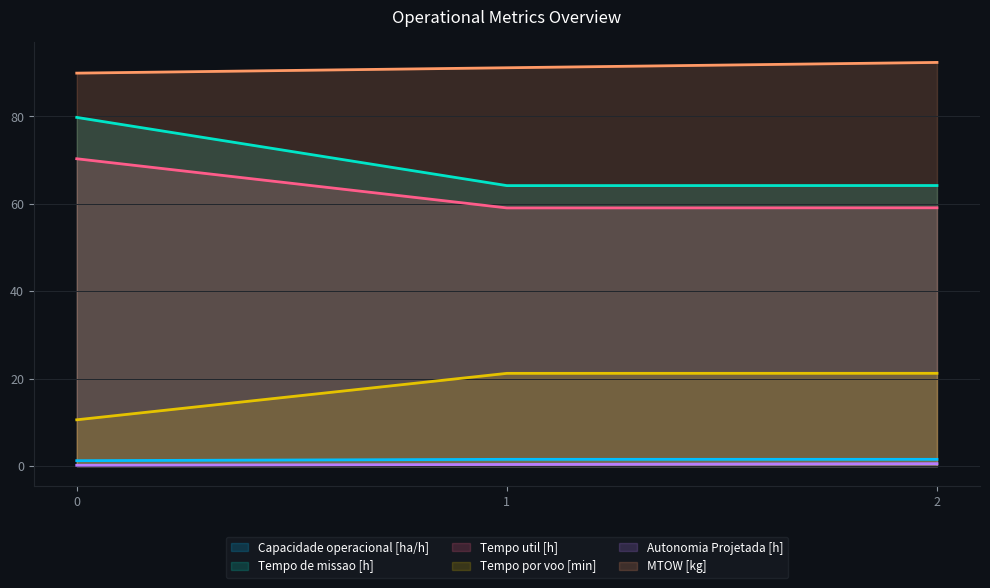

Which has a higher value, 2 or 0?

2